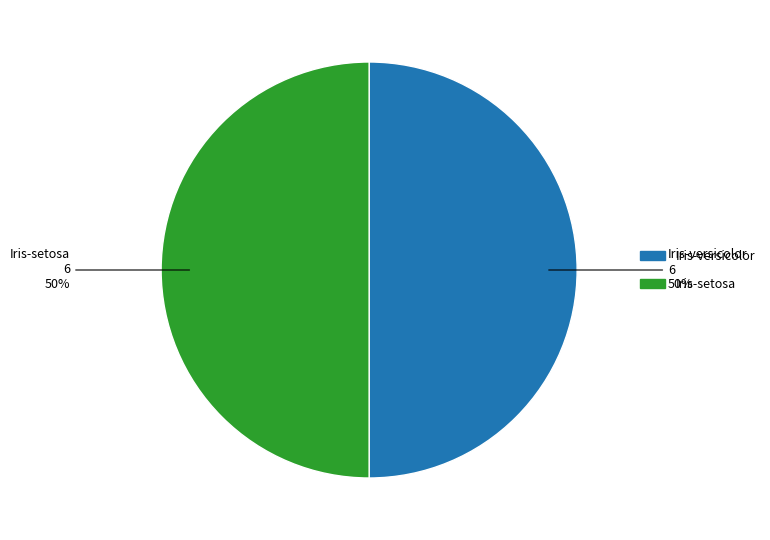

The Iris-versicolor slice represents 50% of the pie. True or false?

True